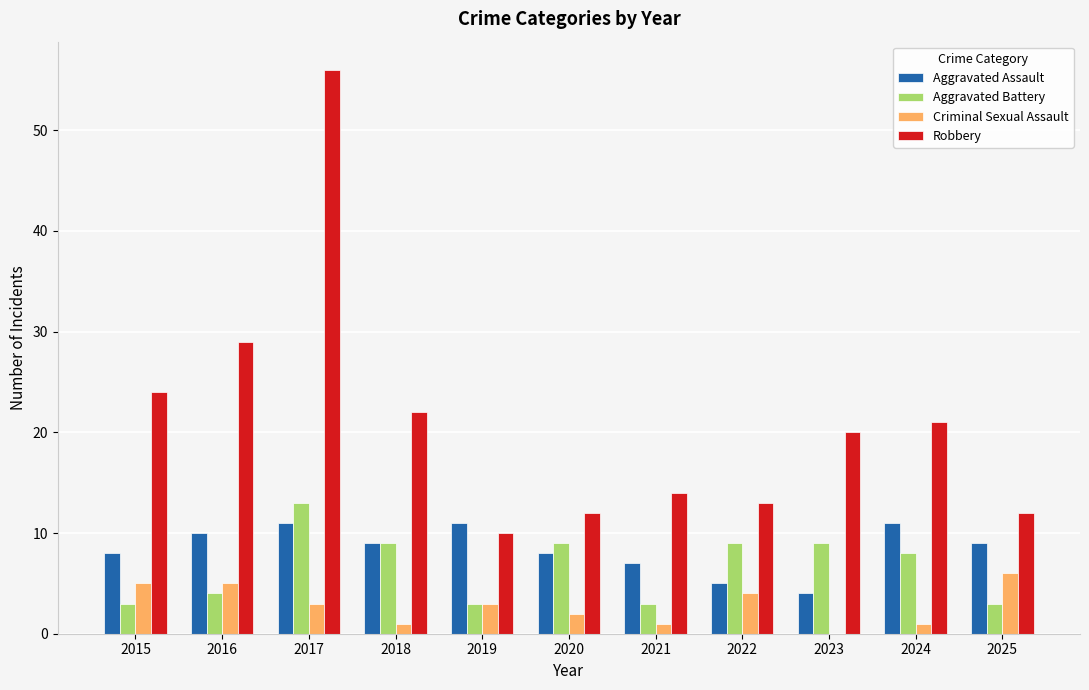

Are the bars grouped side by side (vs. stacked)?

Yes